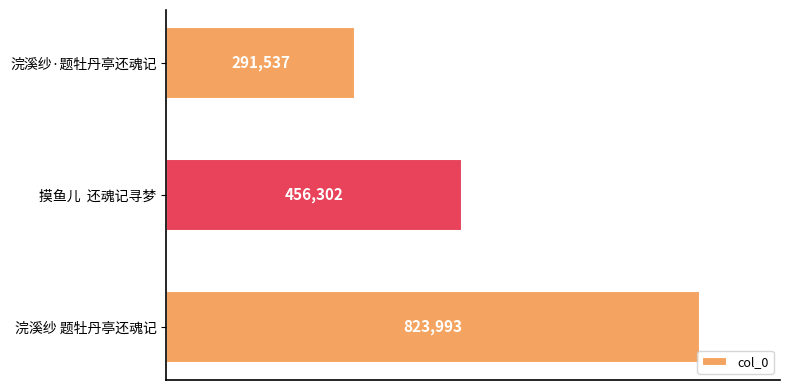

True or false: the data shows 456302 at 摸鱼儿  还魂记寻梦.

True